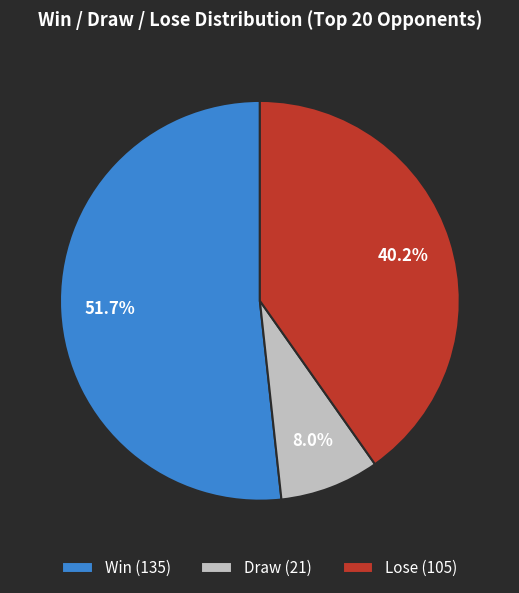

Which category has the smallest portion of the pie?

Draw (21)